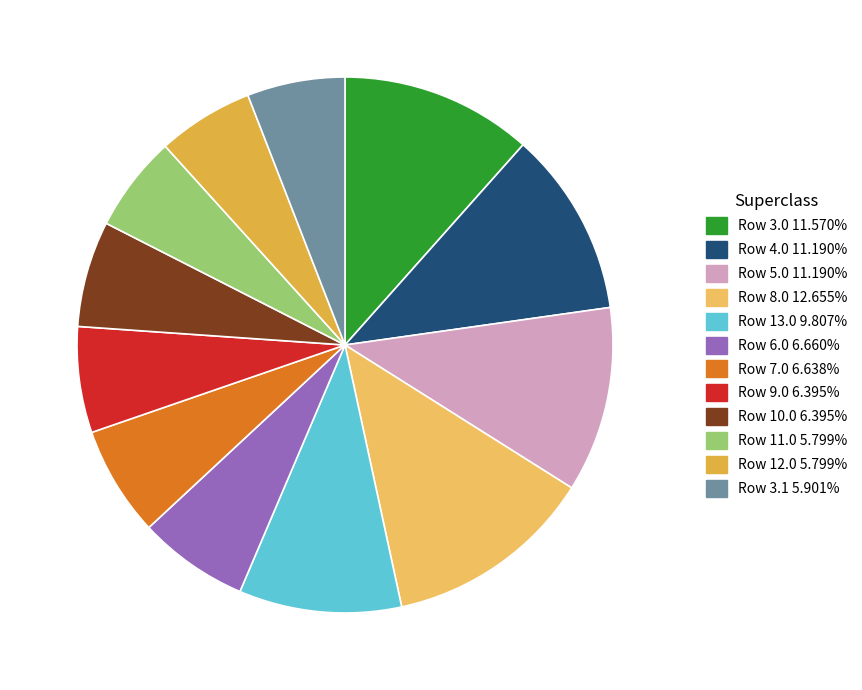

To the nearest percent, what is the difference between the largest and smallest slice percentages?

7%